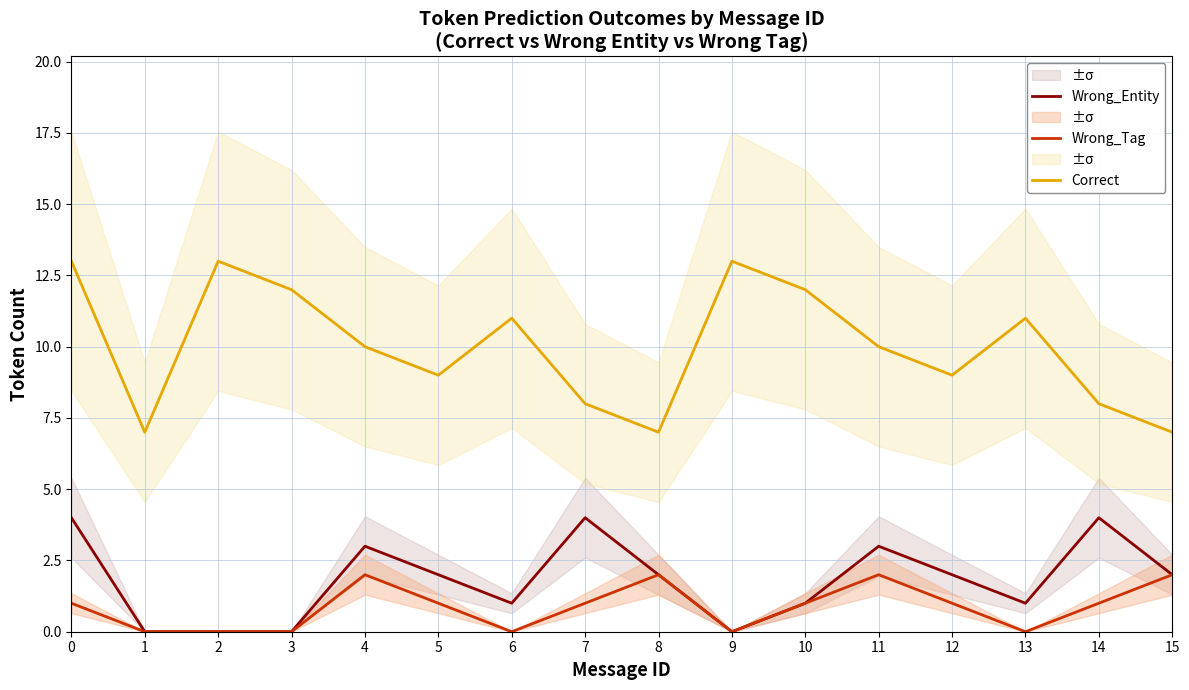

How many data points in Wrong_Entity are less than 2?

7